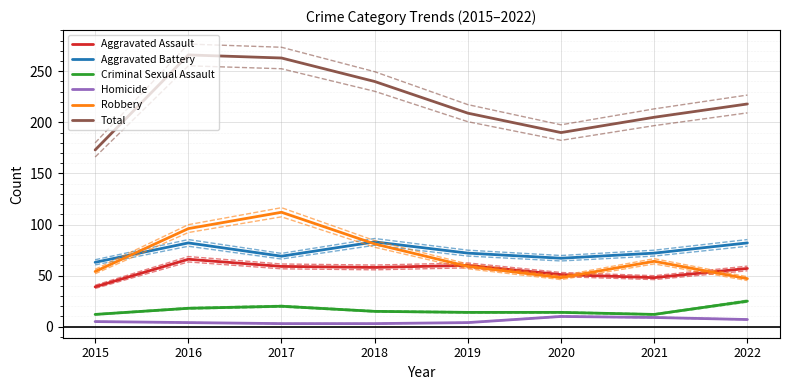

Between 2021 and 2016, which is larger?

2016